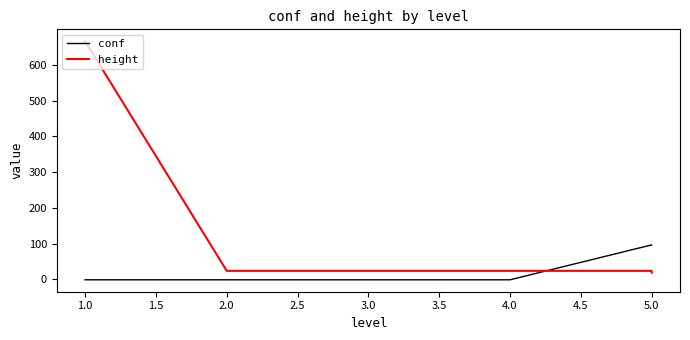

List the series in order of their peak value, lowest first.

conf, height